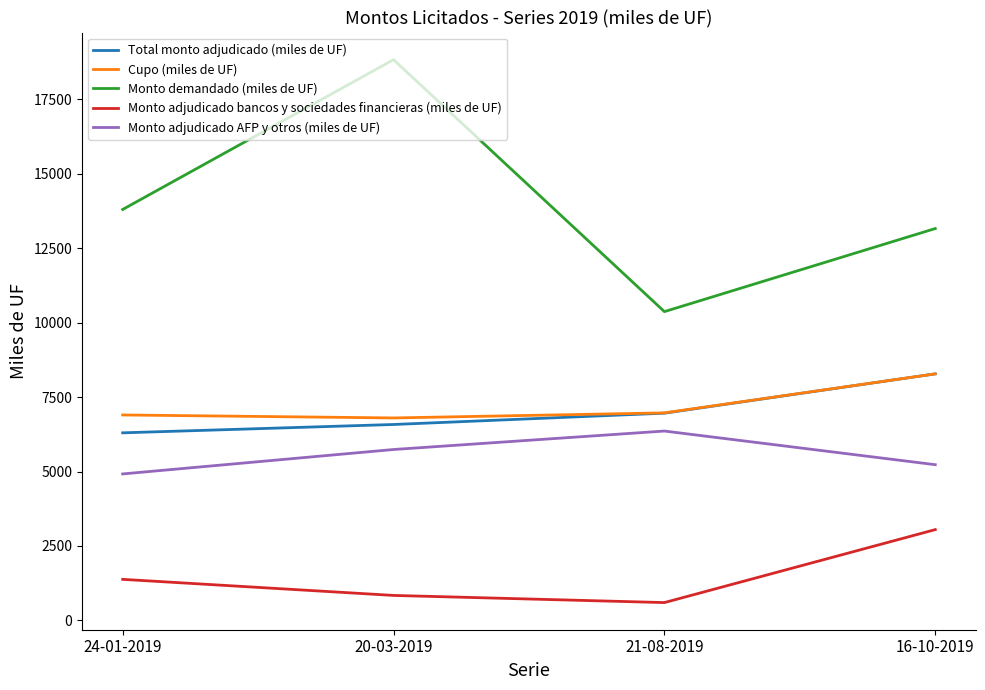

At which category does the chart reach its minimum across all series?

21-08-2019